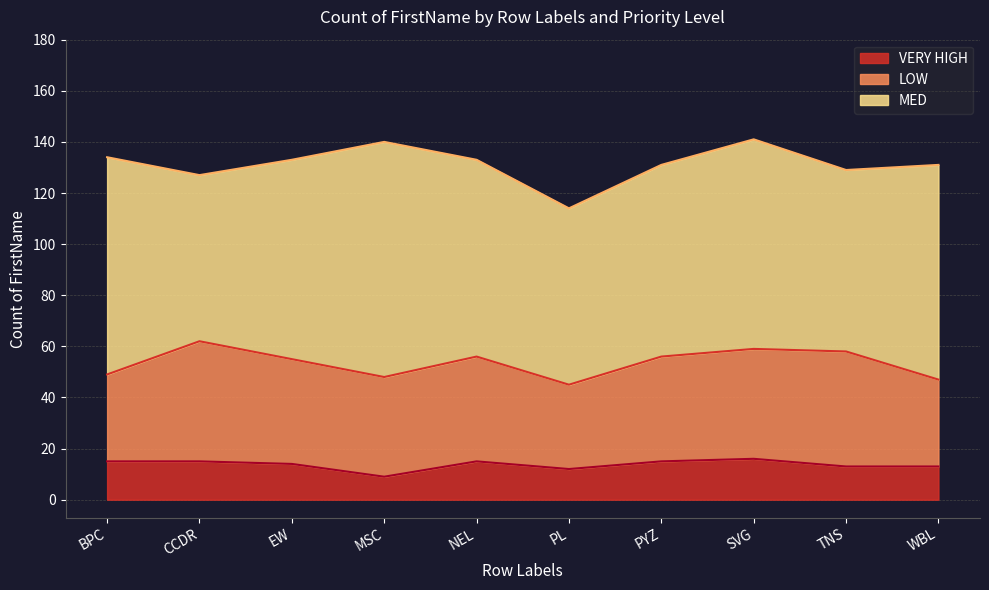

What is the sum of the MED values at EW and MSC?

170